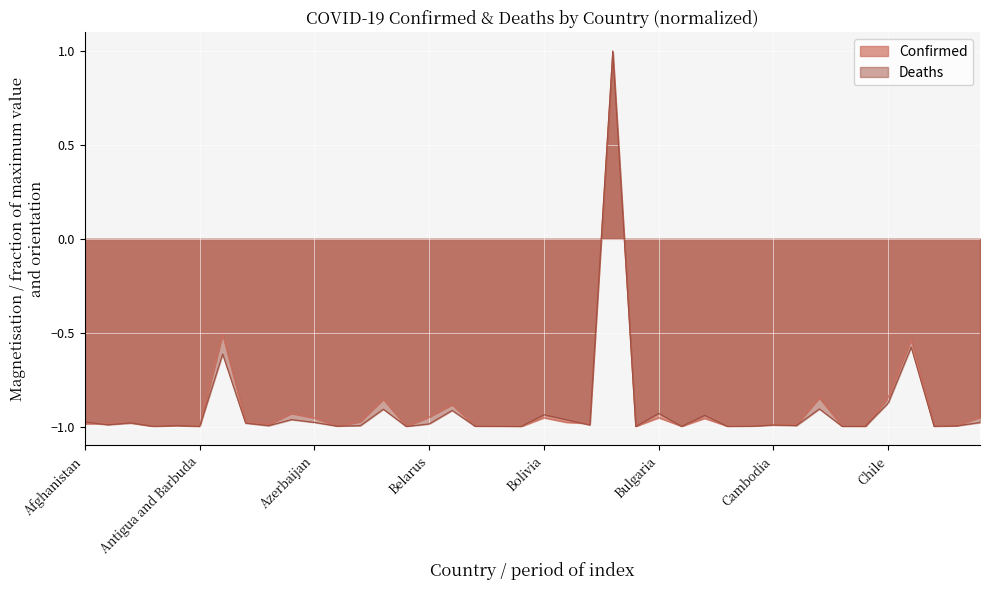

What is the value of the Confirmed point at the 13th from the left?

-1.0